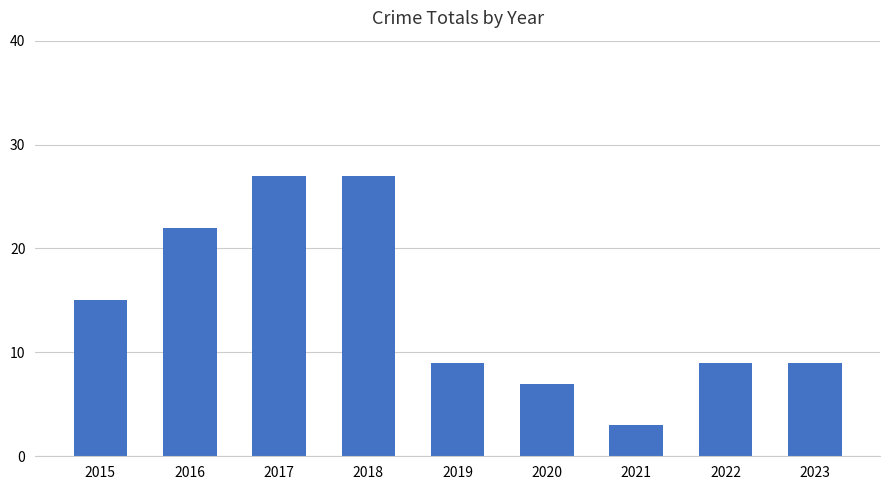

What is the ratio of the value at 2019 to the value at 2021?

3.0